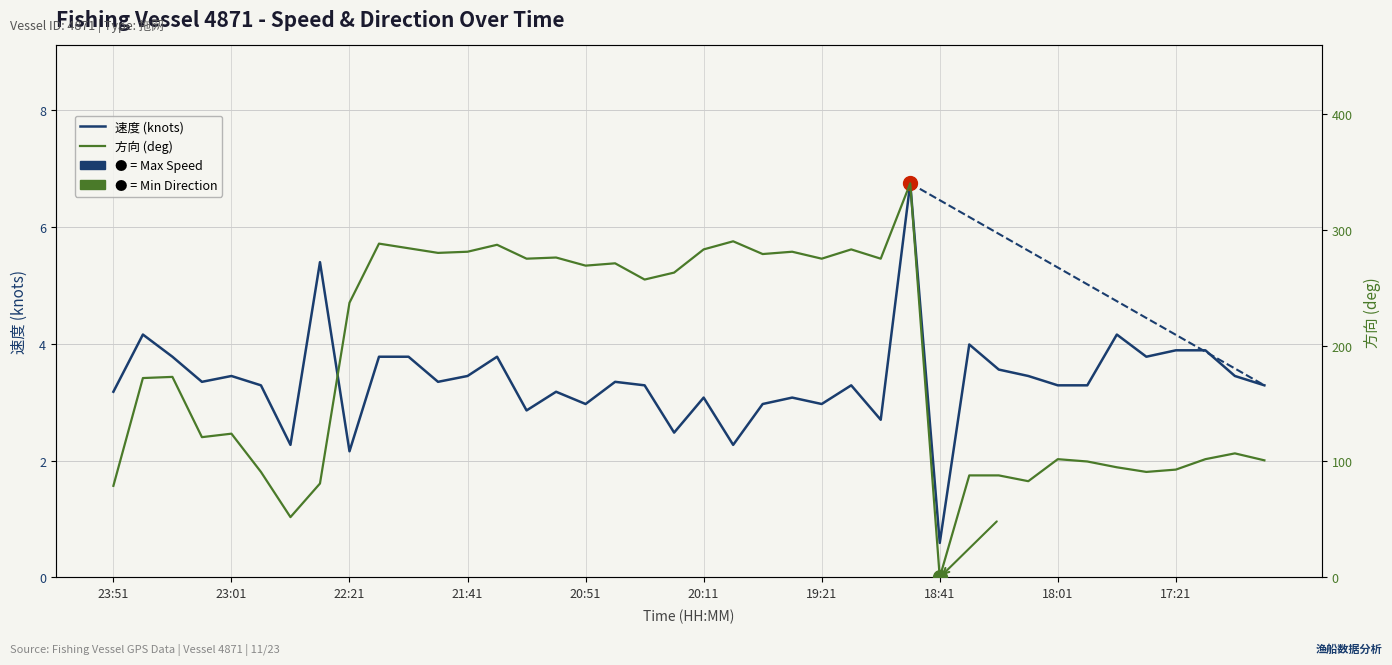

What is the greatest value displayed?

340.0